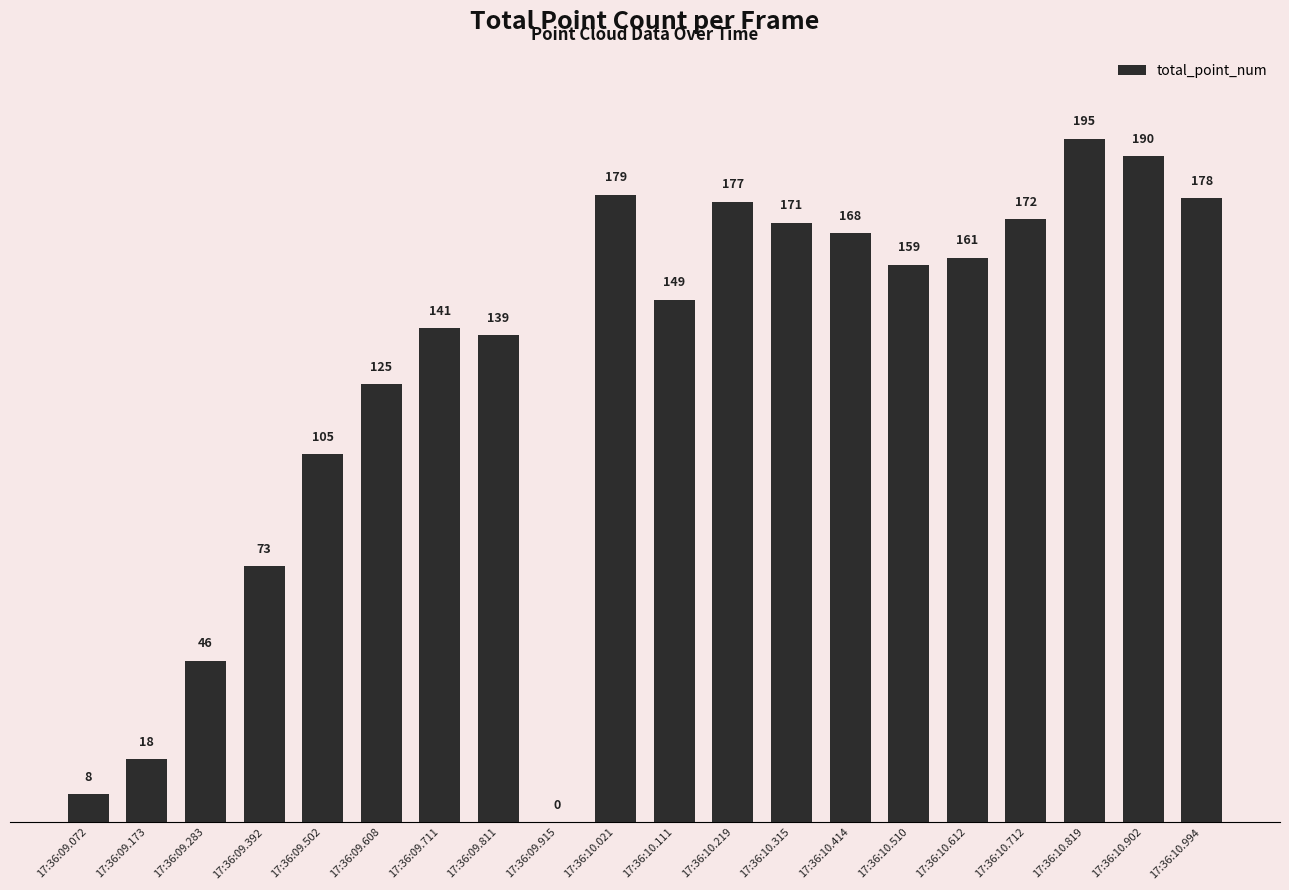

Are the bars grouped side by side (vs. stacked)?

No